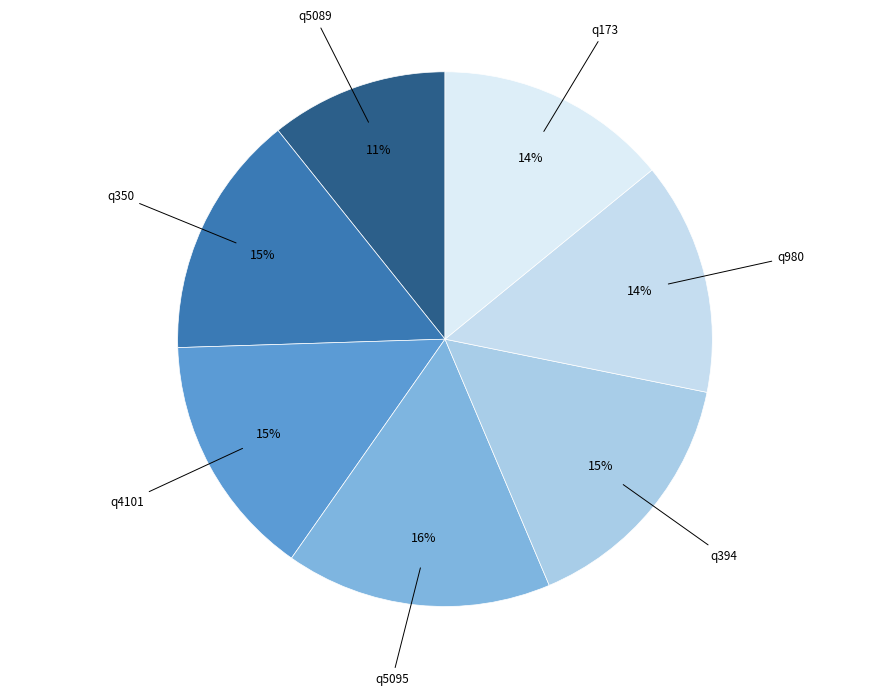

How many slices are in this pie chart?

7